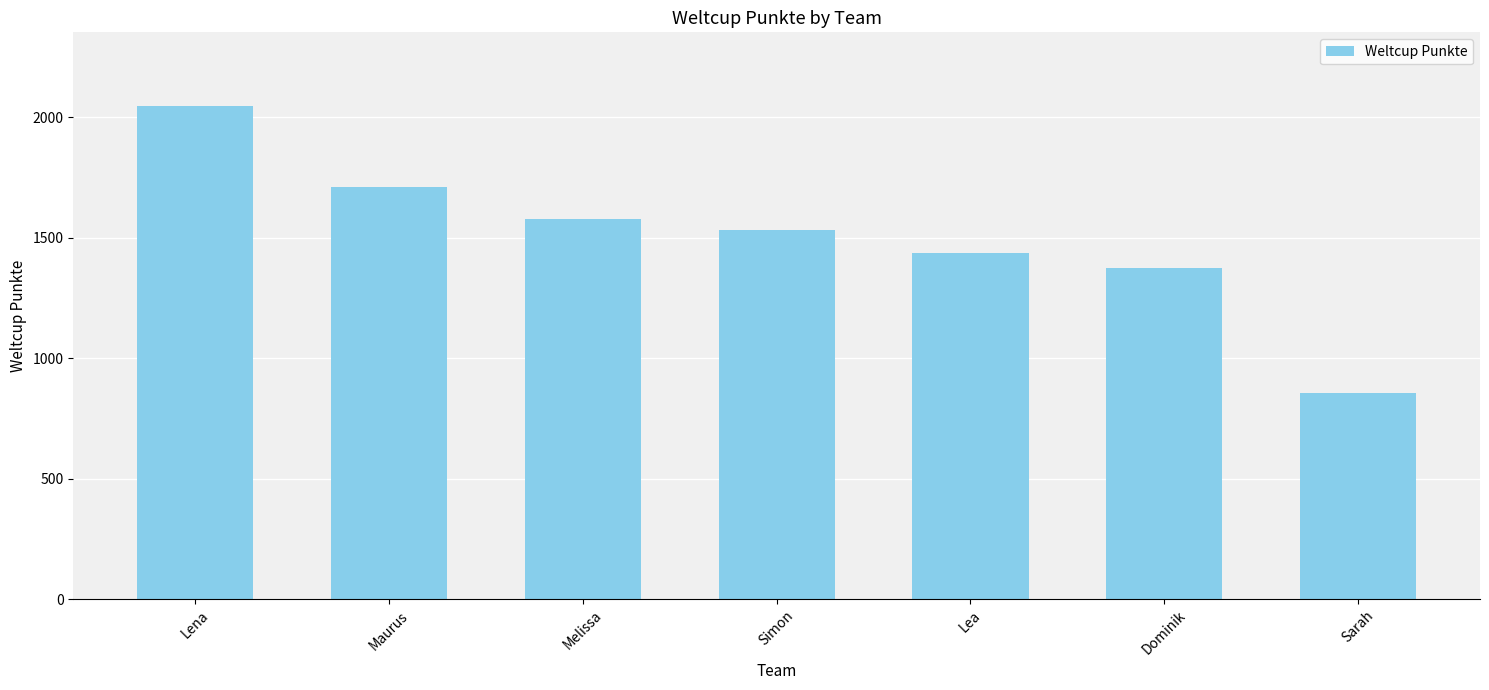

What is the difference between the maximum and minimum values?

1191